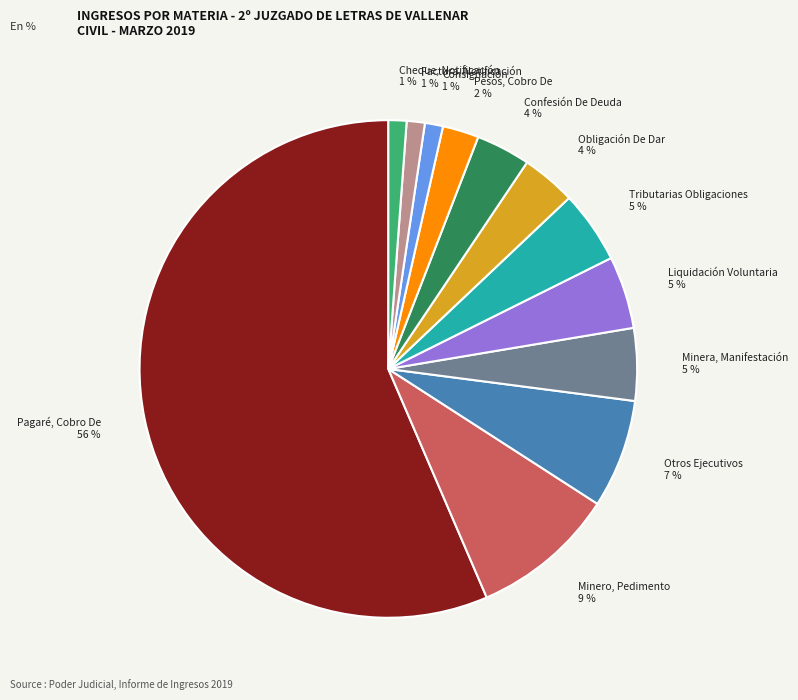

Is it true that Consignación is 11% of the pie?

False